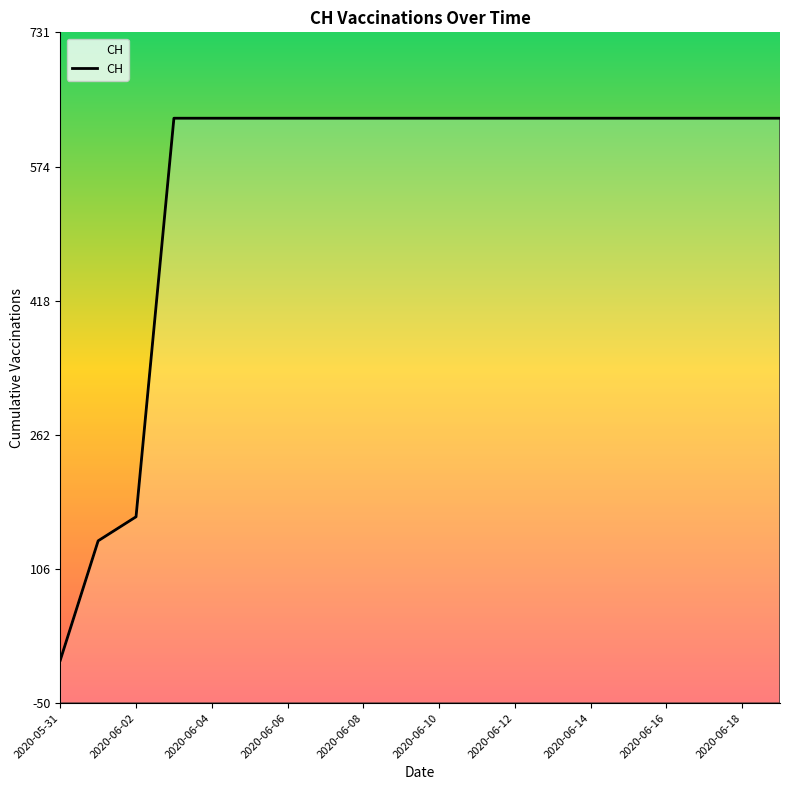

What is the label of the 8th point from the right?

2020-06-12